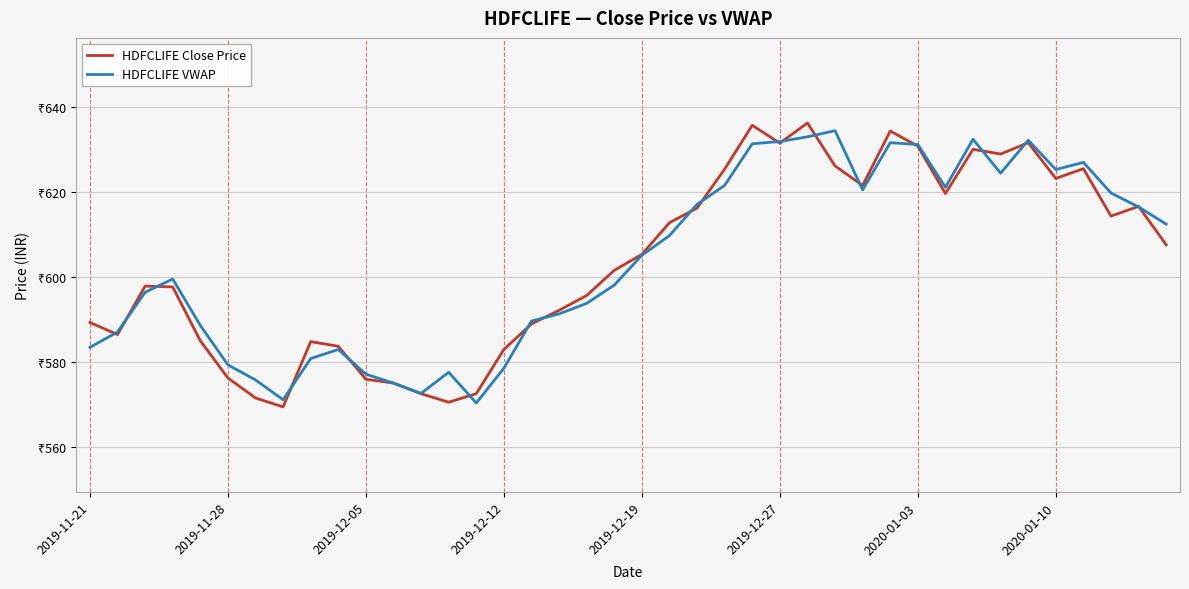

Reading left to right, what are all the values shown in this chart?

HDFCLIFE Close Price: 589.2	586.4	597.8	597.6	585.0	576.2	571.5	569.4	584.8	583.6	575.9	575.0	572.5	570.5	572.5	582.9	588.9	592.1	595.6	601.5	605.2	612.7	616.1	625.3	635.6	631.4	636.1	626.0	621.5	634.2	630.7	619.5	630.0	628.9	631.5	623.1	625.4	614.2	616.5	607.5
HDFCLIFE VWAP: 583.4	587.0	596.4	599.5	588.6	579.3	575.7	571.1	580.8	582.9	577.1	575.0	572.6	577.5	570.3	578.5	589.6	591.3	593.7	598.0	605.0	609.7	617.0	621.5	631.2	631.8	632.9	634.3	620.4	631.5	631.1	621.0	632.3	624.3	632.1	625.2	626.9	619.7	616.4	612.4